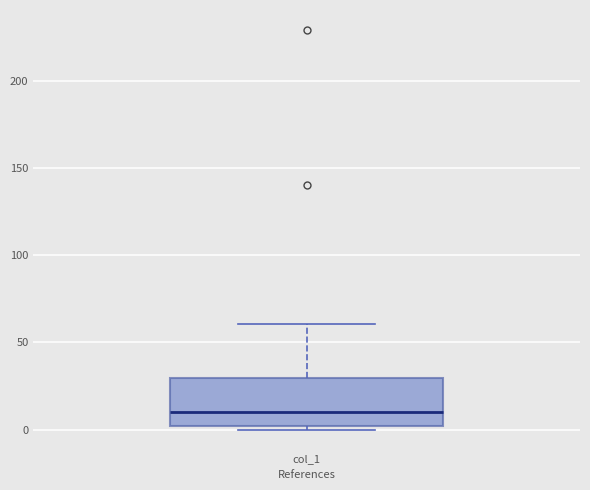

Read this box plot against the y-axis: the position of the median line, the range covered by the box, and the ends of both whiskers. The values are not printed on the chart, so give them approximately, as read against the axis.

median 10, box 0 to 30, whiskers 0 (just below the box's lower edge) to 60